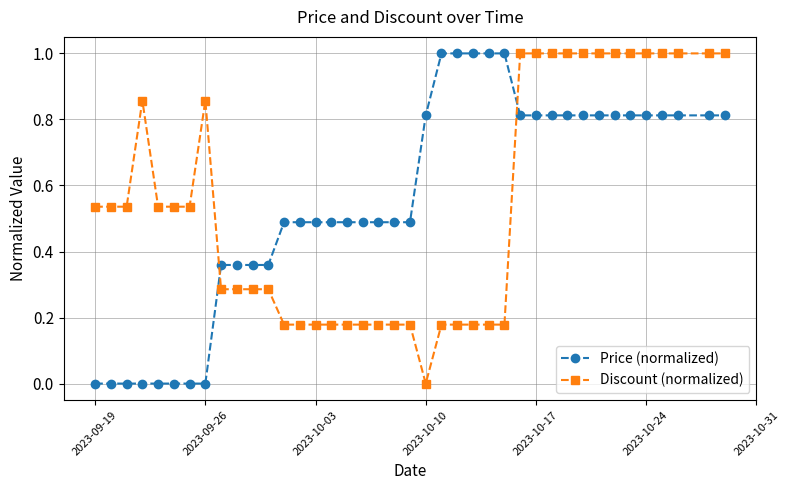

What is the difference between the second highest and minimum values in the Price (normalized) series?

1.0